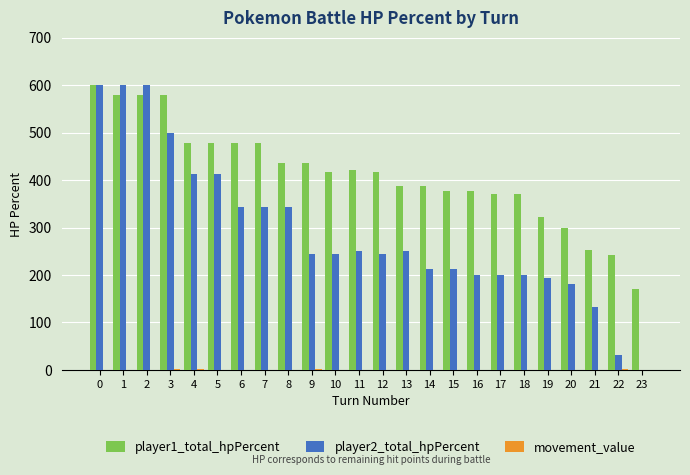

The value of player2_total_hpPercent at 21 is 132.0. True or false?

True